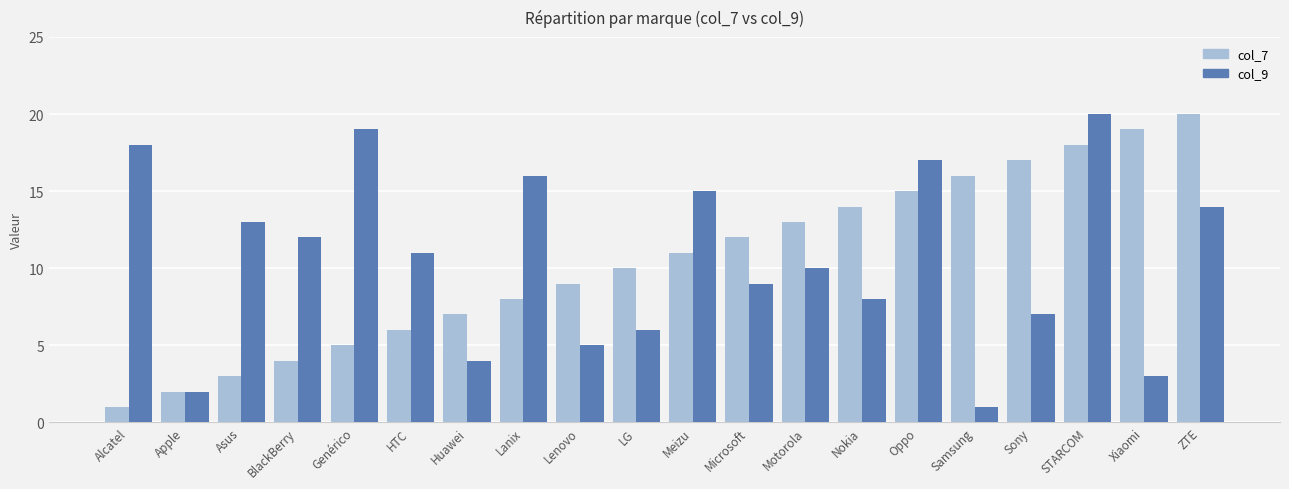

Are the bars horizontal?

No